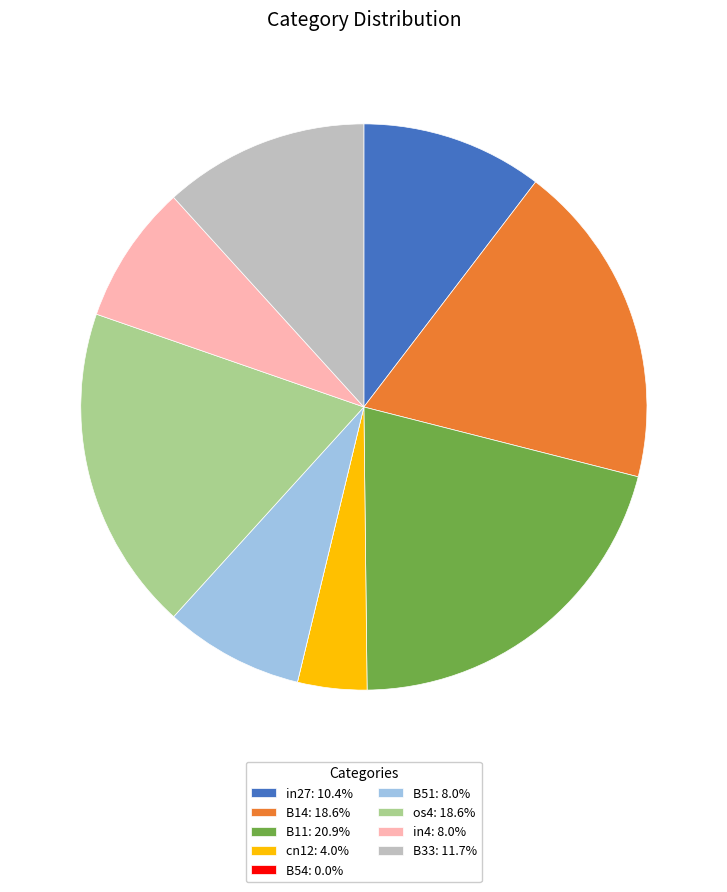

Is there a majority slice in this chart?

No